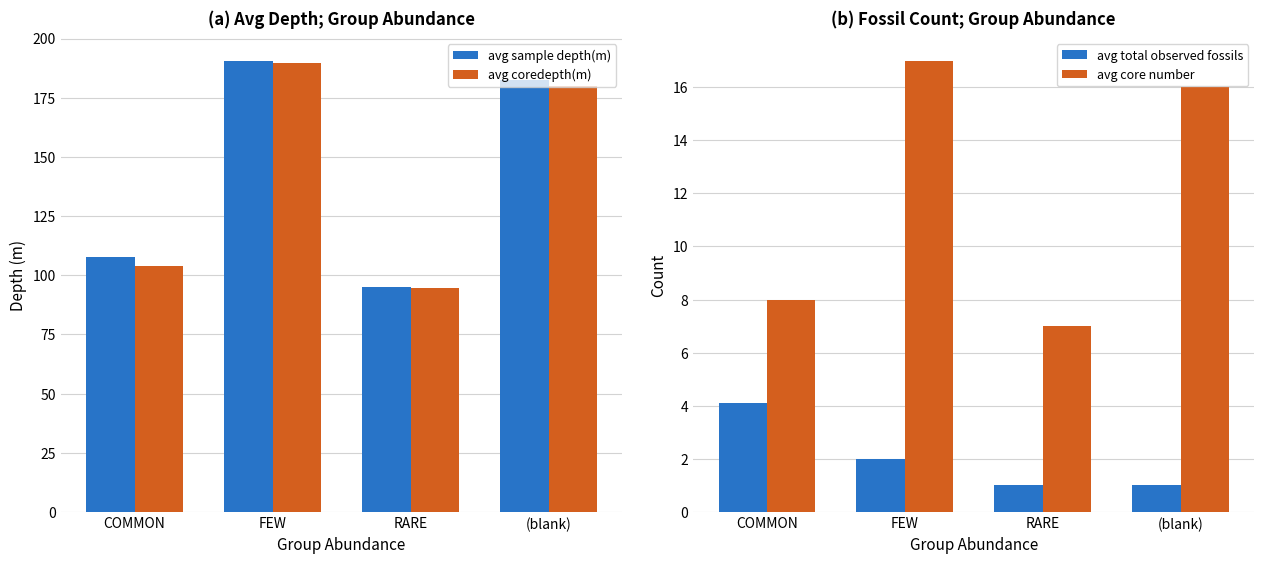

Which series changed the most between COMMON and (blank)?

avg coredepth(m)